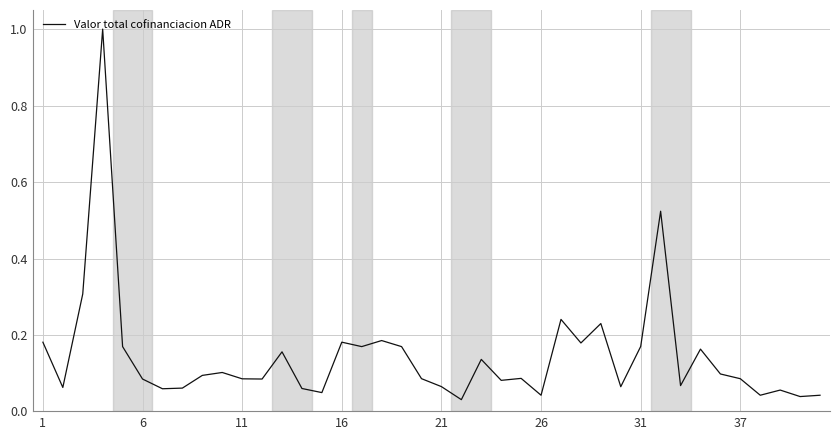

What is the difference between the maximum and minimum values?

1.0